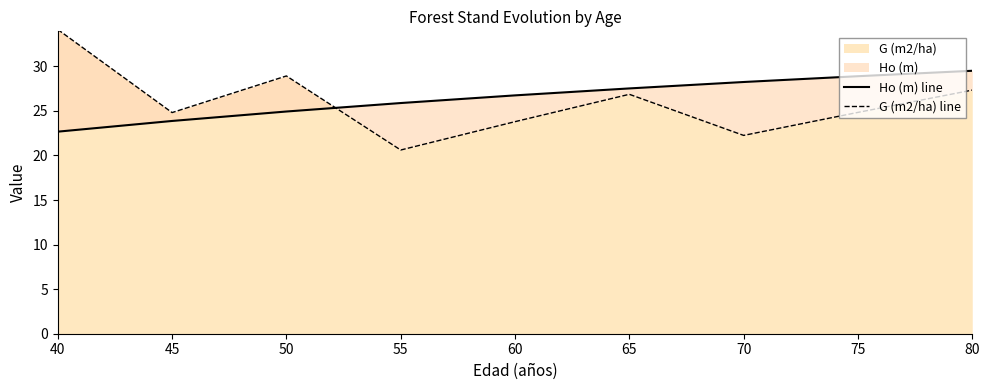

Reading left to right, list all the values displayed in this chart.

Ho (m) line: 40=22.7	45=23.9	50=24.9	55=25.9	60=26.7	65=27.5	70=28.2	75=28.9	80=29.5
G (m2/ha) line: 40=34.1	45=24.8	50=28.9	55=20.6	60=23.8	65=26.9	70=22.2	75=24.8	80=27.3